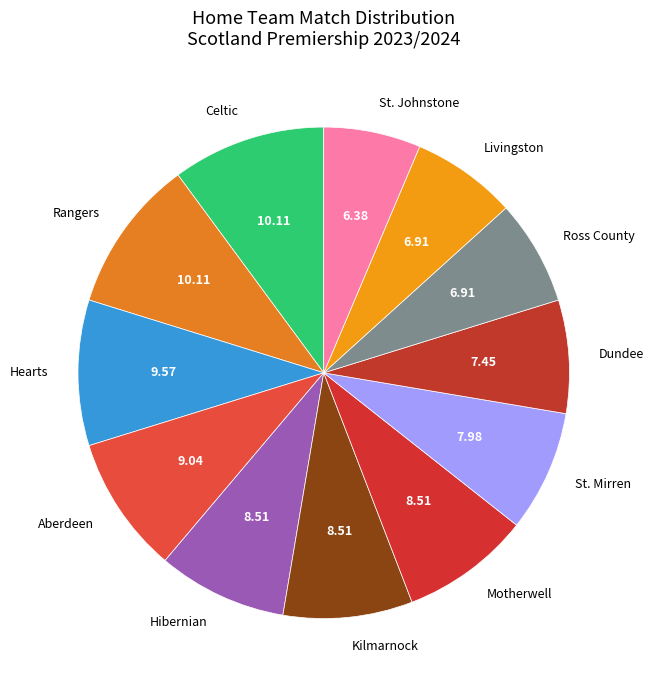

Is the sum of Ross County and Kilmarnock greater than half?

No